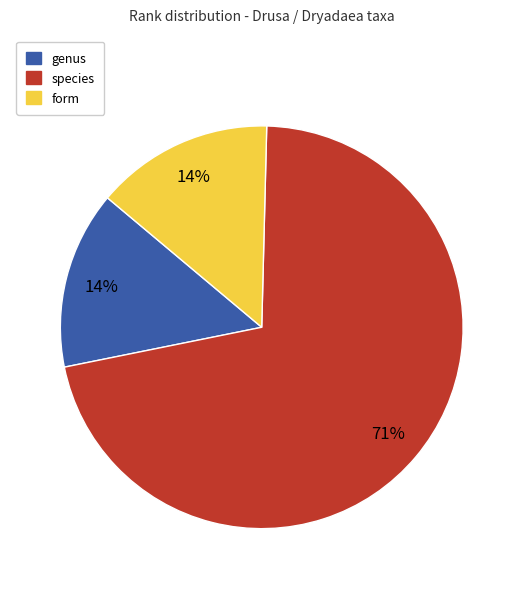

Combined, do species and genus account for over 50%?

Yes